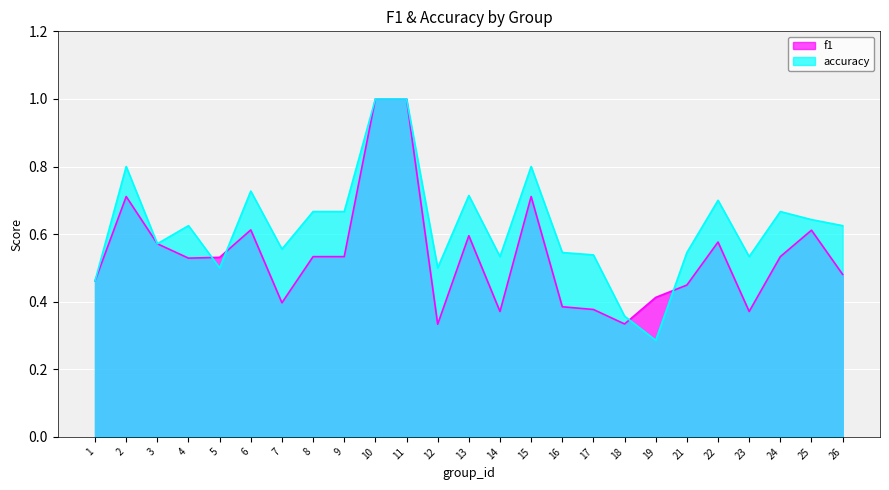

What is the sum of all f1 values?

13.4